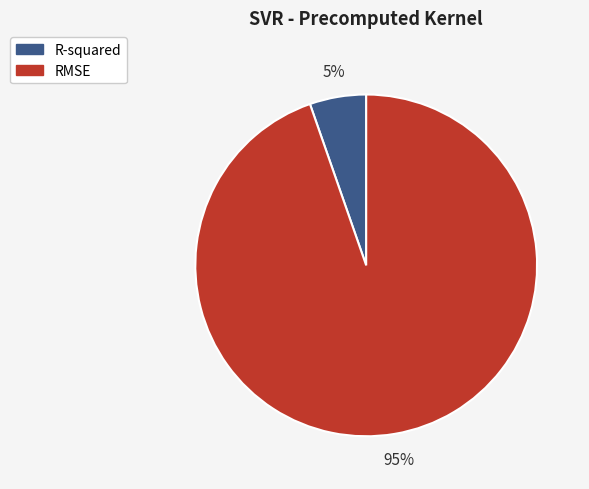

Count the number of slices in the pie.

2